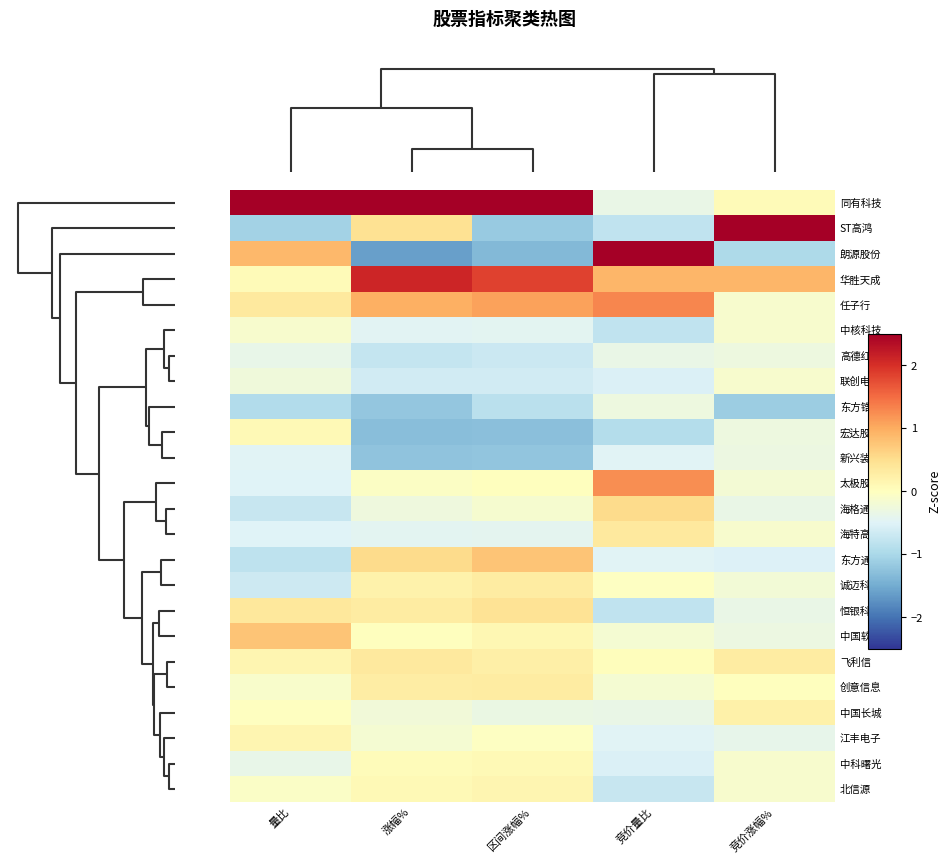

At which category does the chart reach its peak across all series?

竞价涨幅%